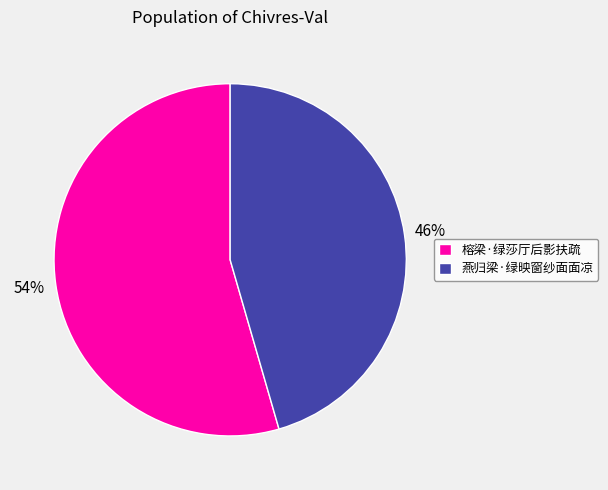

Is there a majority slice in this chart?

Yes